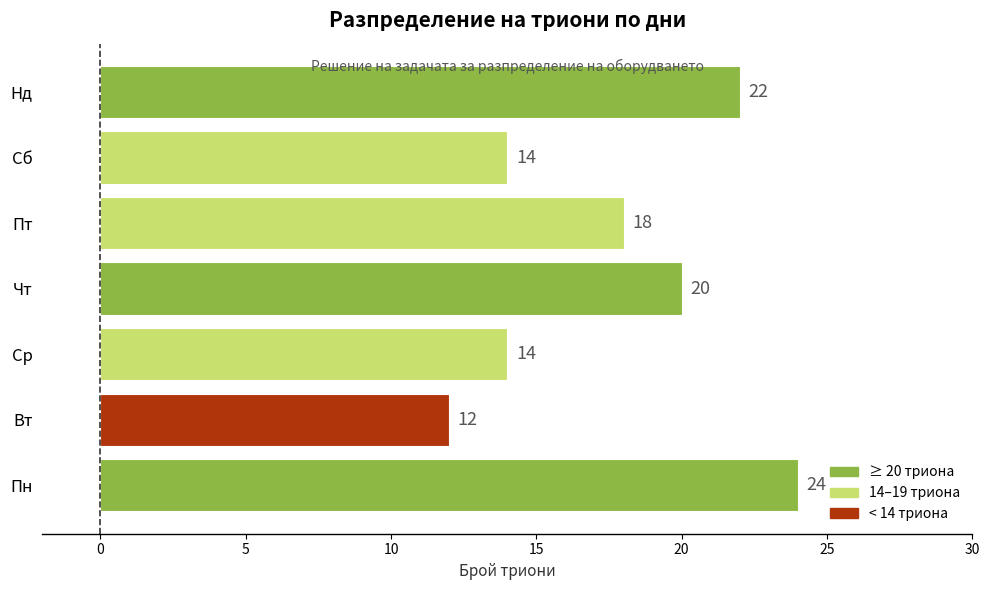

What is the difference between the maximum and minimum values?

12